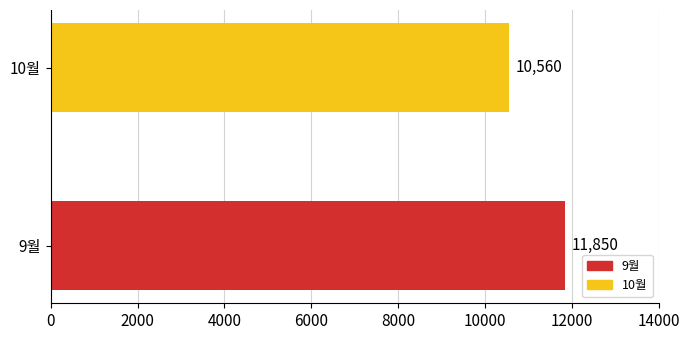

The chart shows a value of 10560 at 10월. True or false?

True